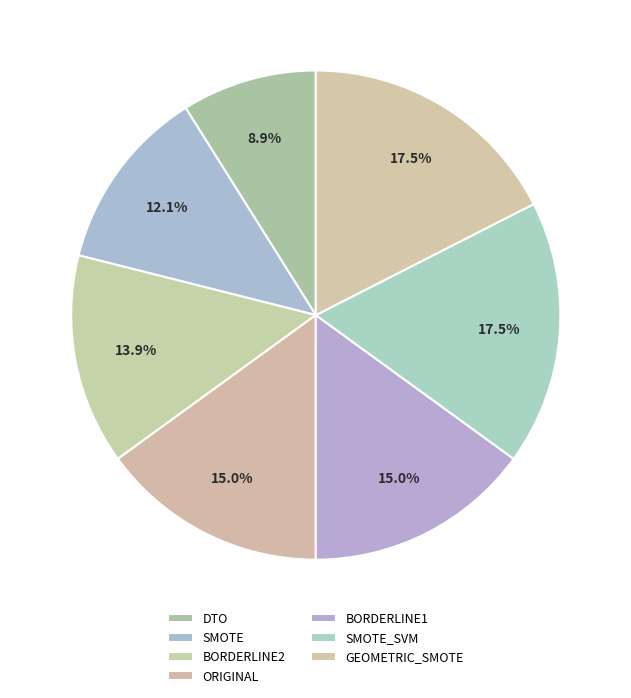

Is GEOMETRIC_SMOTE the majority of the pie?

No